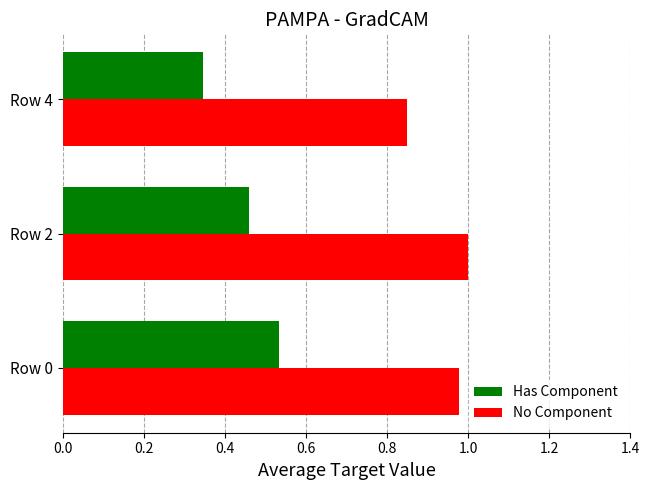

At how many categories does at least one series exceed 0?

3